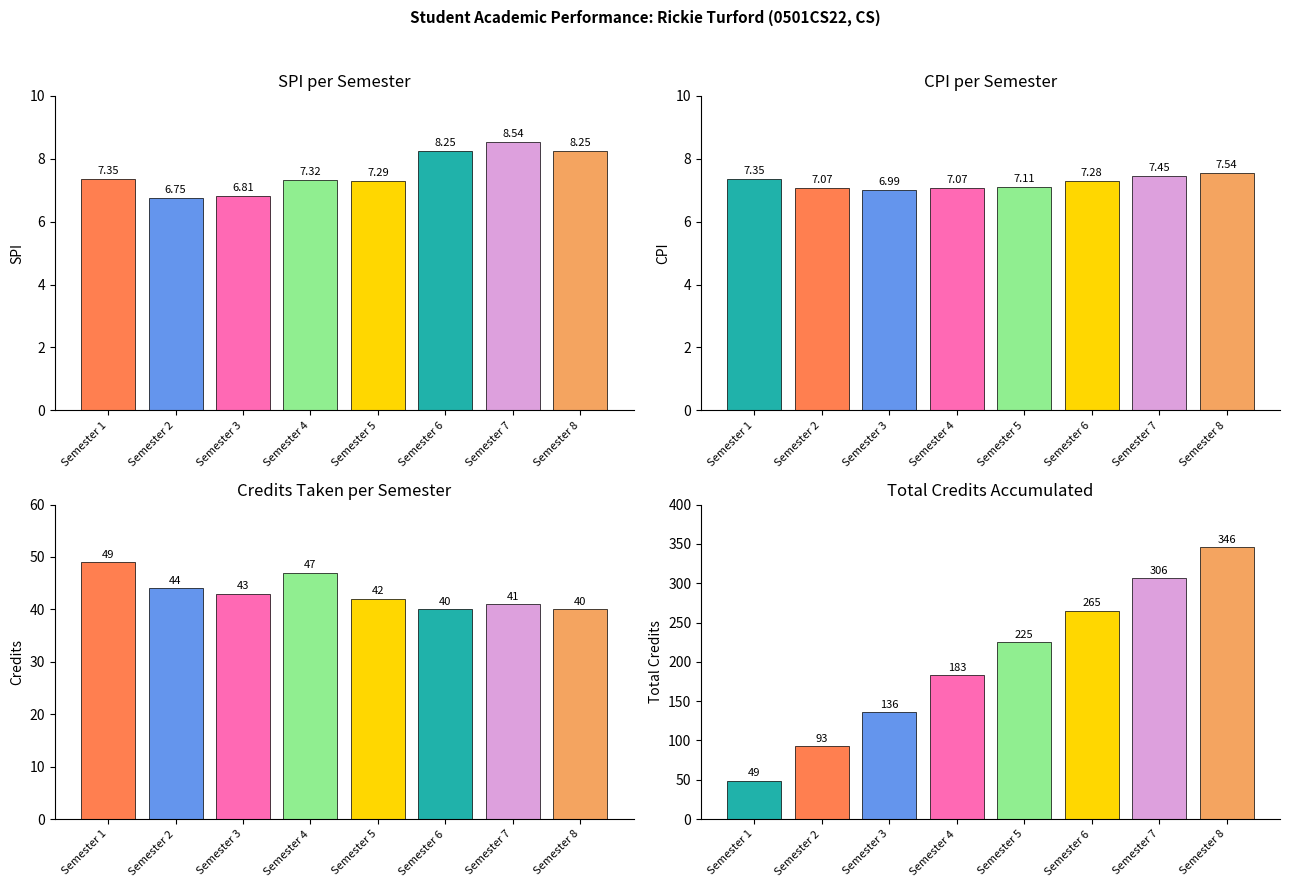

How many Total Credits values are between 136 and 306?

5